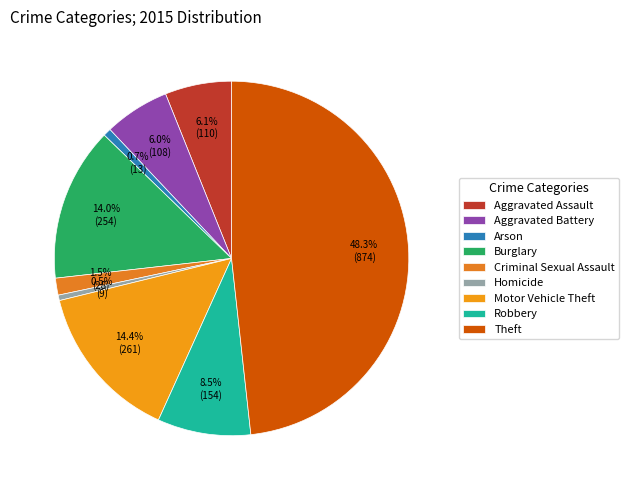

What percentage is the Arson slice, to the nearest percent?

1%